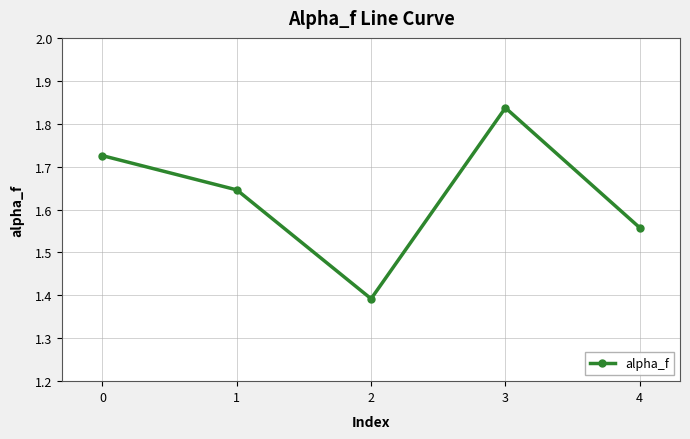

What is the difference between the maximum and second lowest values?

0.3